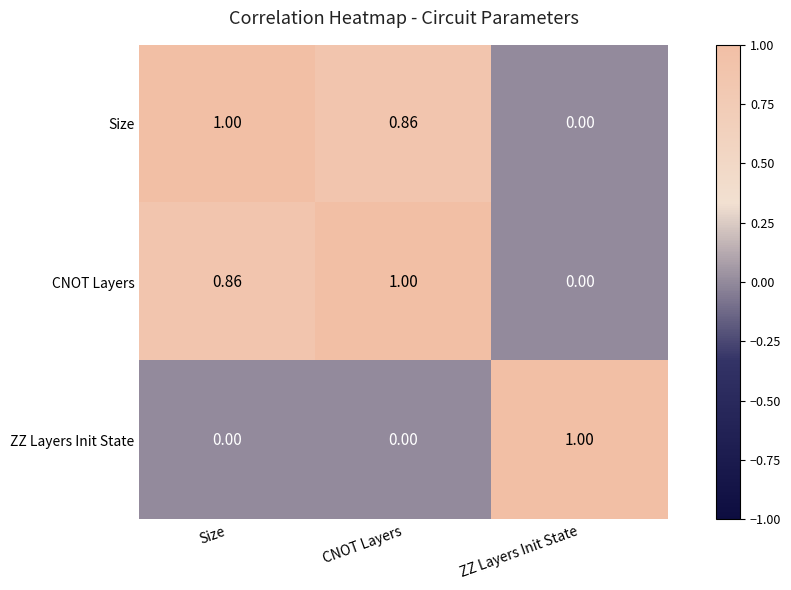

At which label is CNOT Layers closest to 0?

ZZ Layers Init State